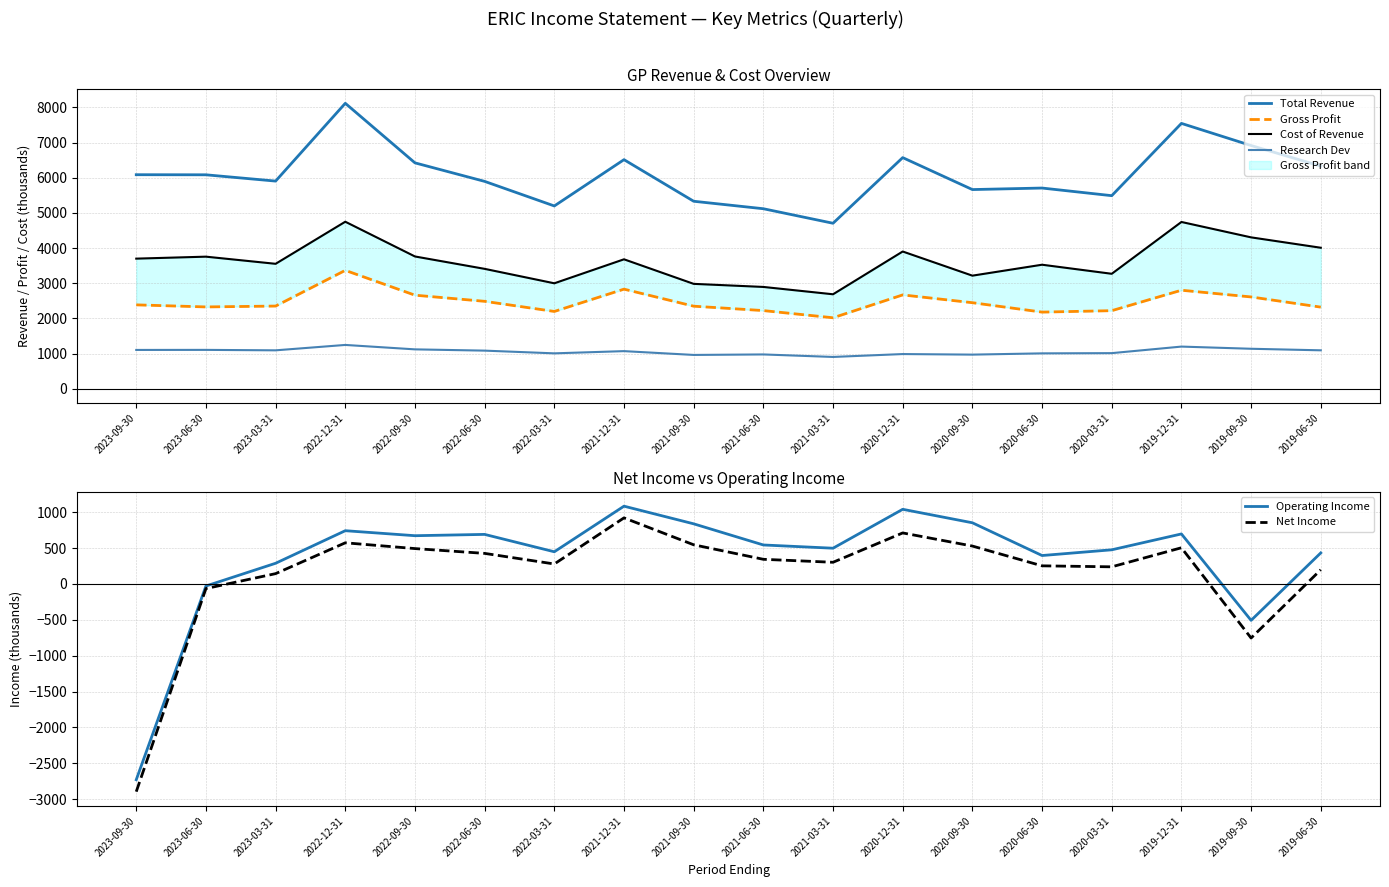

True or false: Operating Income and Net Income intersect in this chart.

False